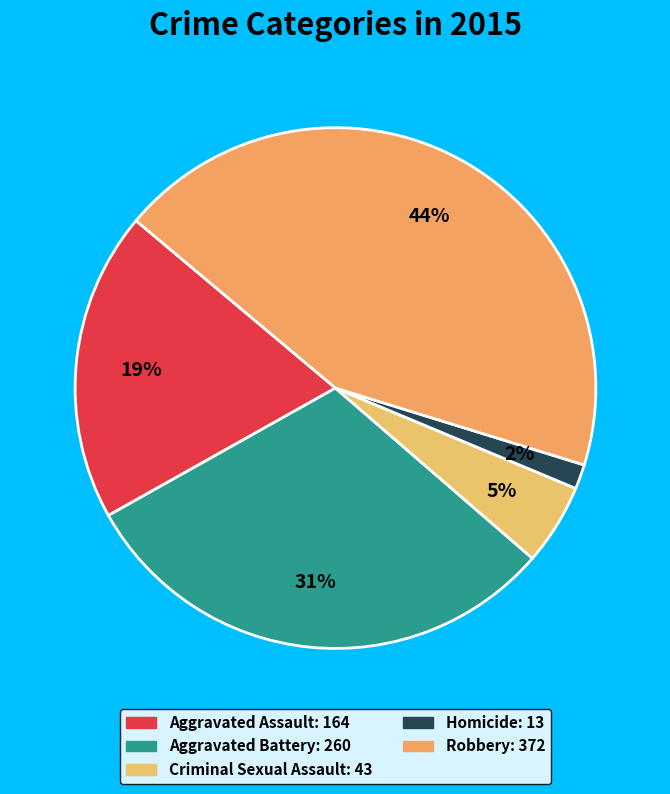

Rank the categories by value from highest to lowest.

Robbery, Aggravated Battery, Aggravated Assault, Criminal Sexual Assault, Homicide